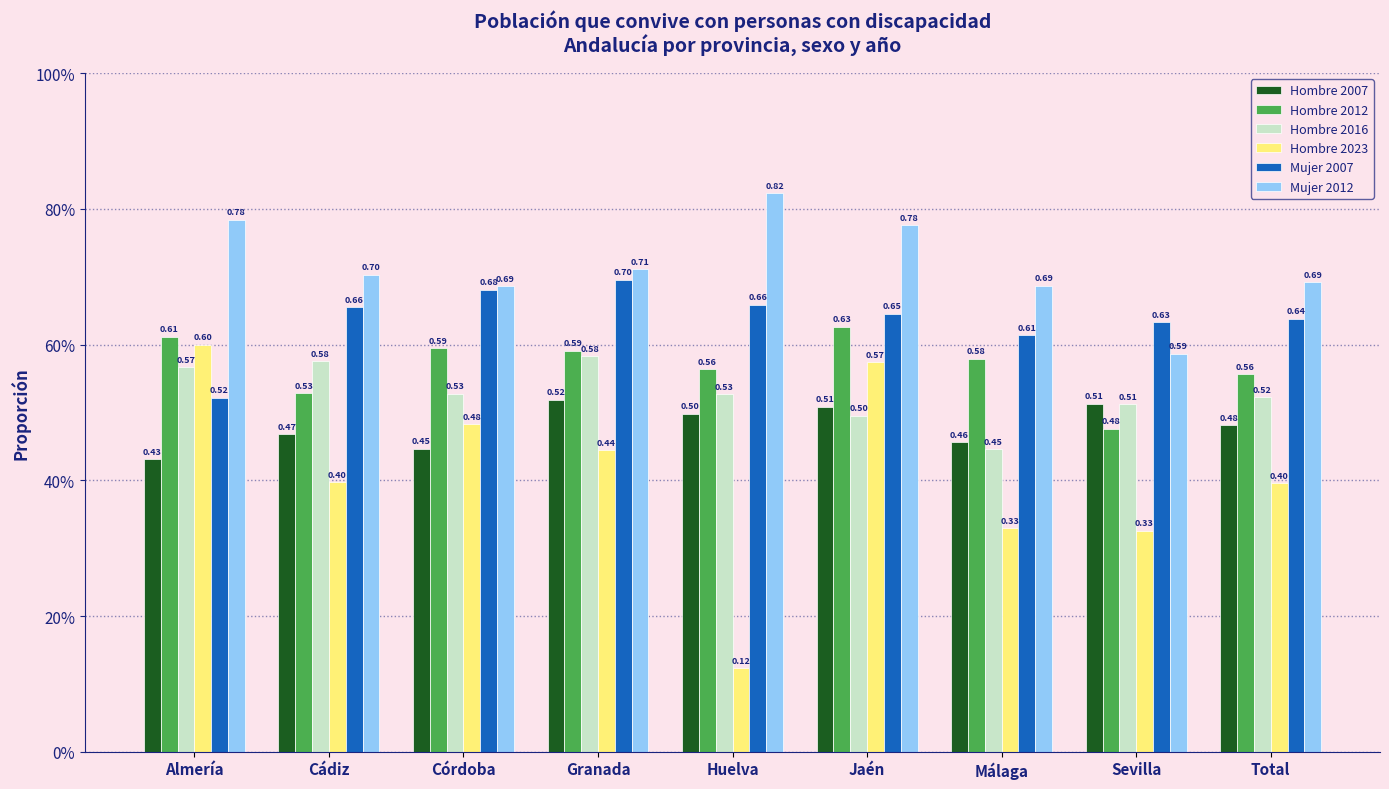

What is the difference between the second highest and minimum values in the Hombre 2023 series?

0.5